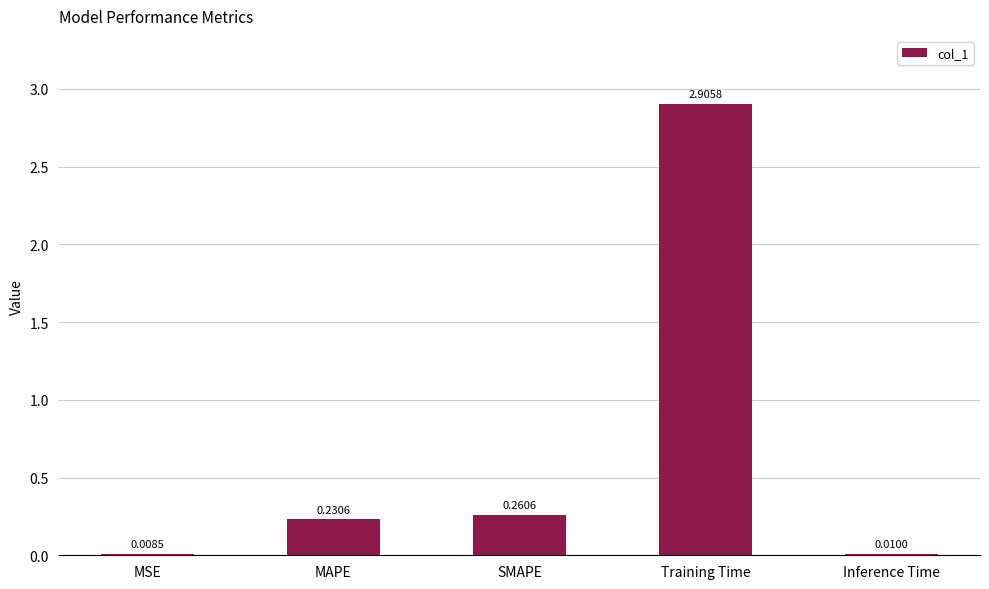

Which category has the highest value across all series?

Training Time